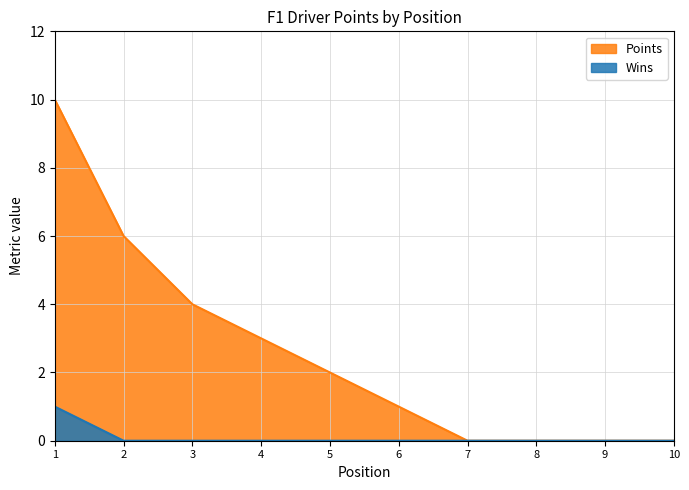

At which label is Points closest to 5?

2